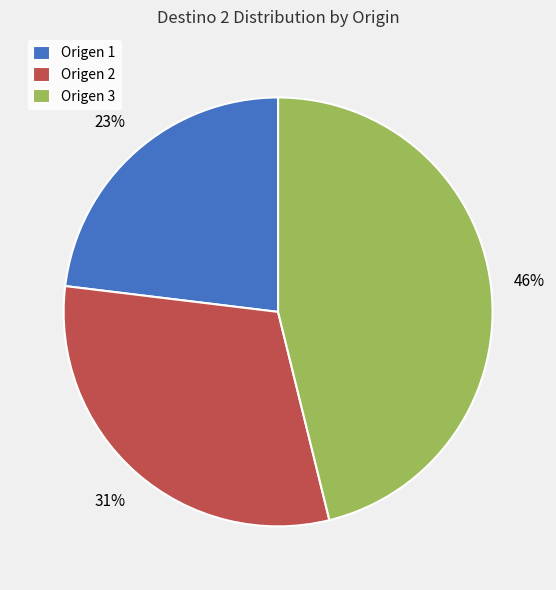

Count the number of slices in the pie.

3